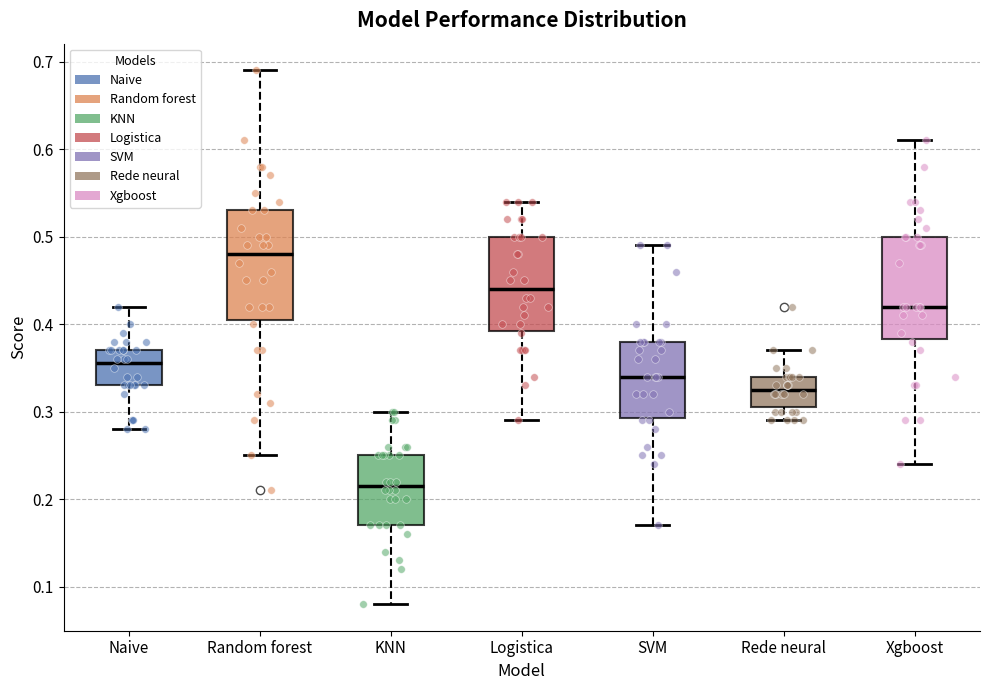

Which box's median line is the lowest?

KNN